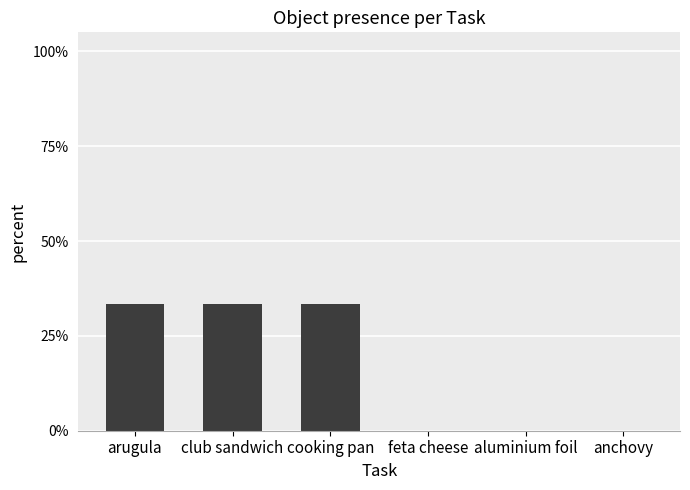

The value at arugula is 0.3. True or false?

True